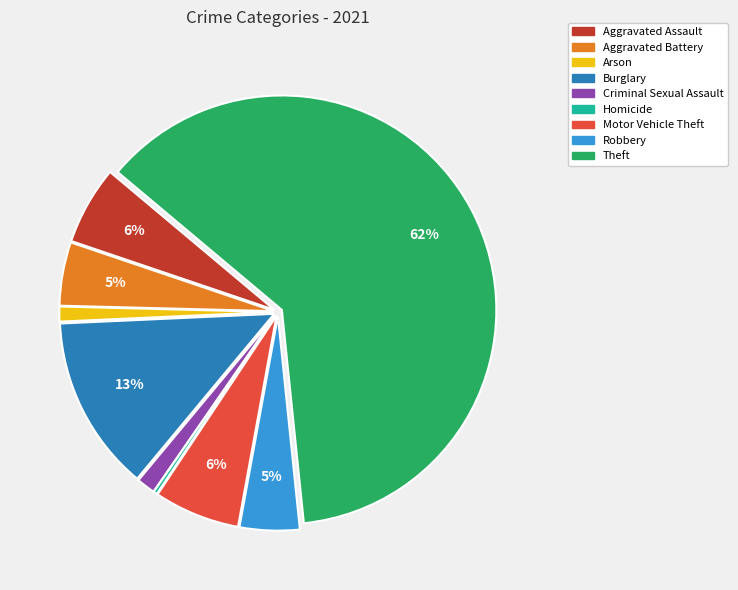

What is the largest slice in the pie chart?

Theft